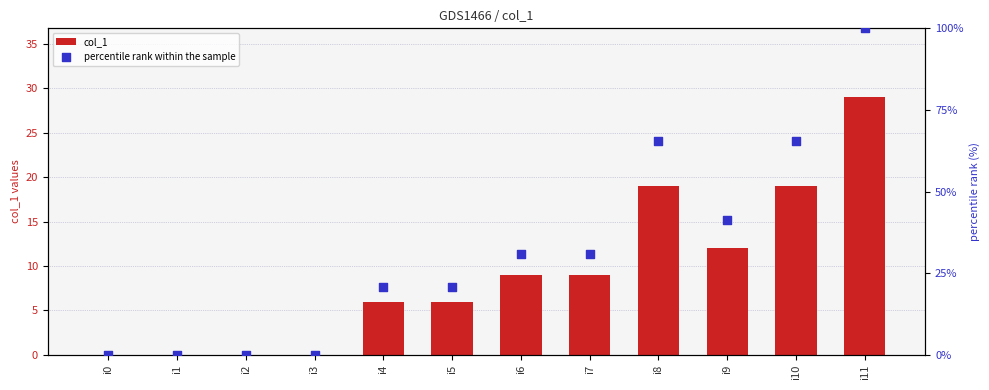

Which series reaches the minimum Y coordinate?

col_1